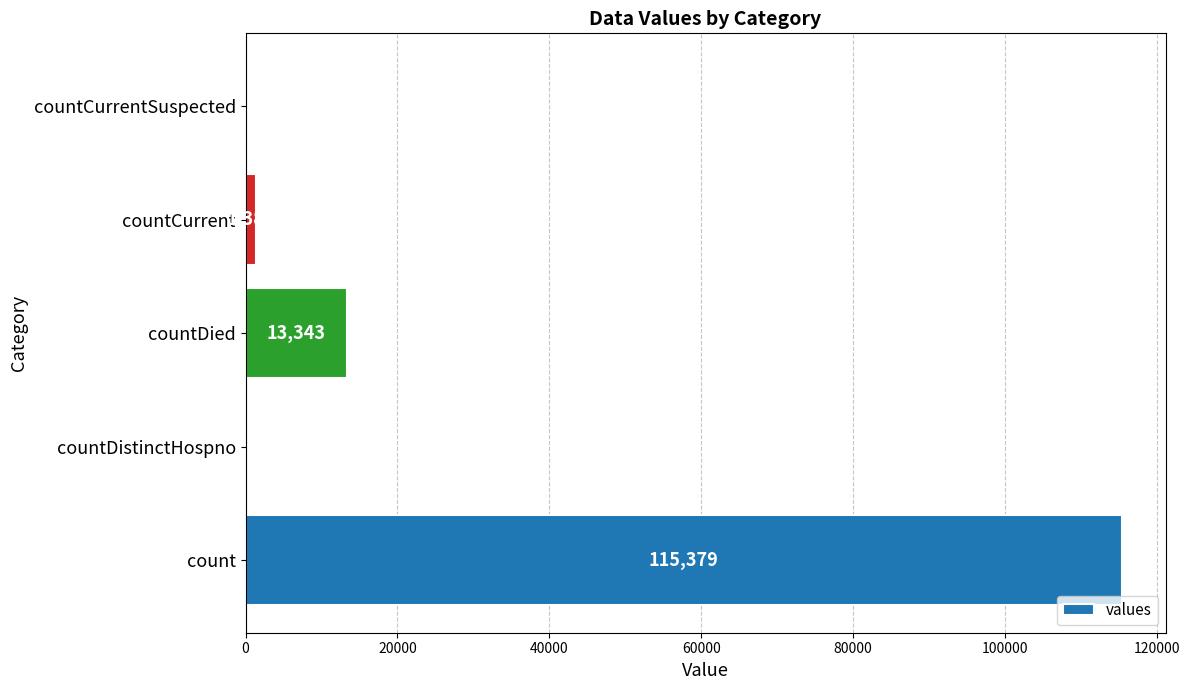

Count the number of categories in the chart.

5